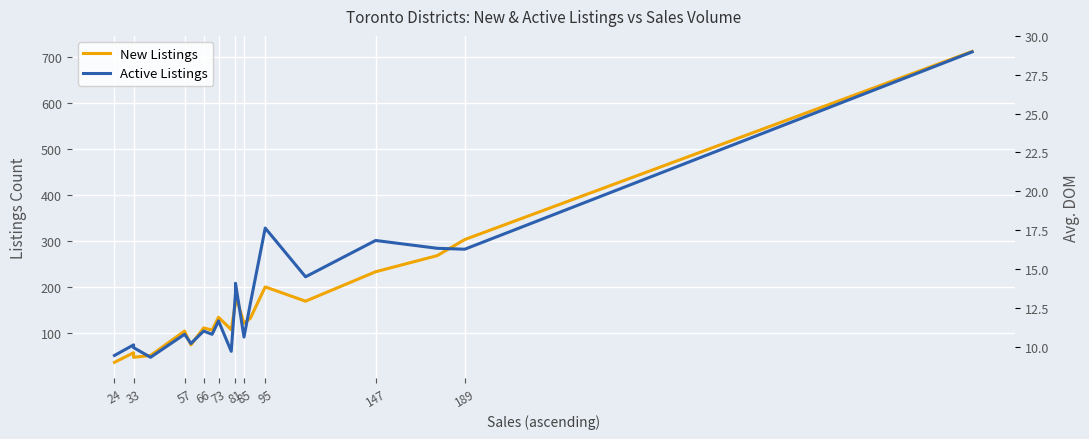

How many lines are shown in the chart?

2